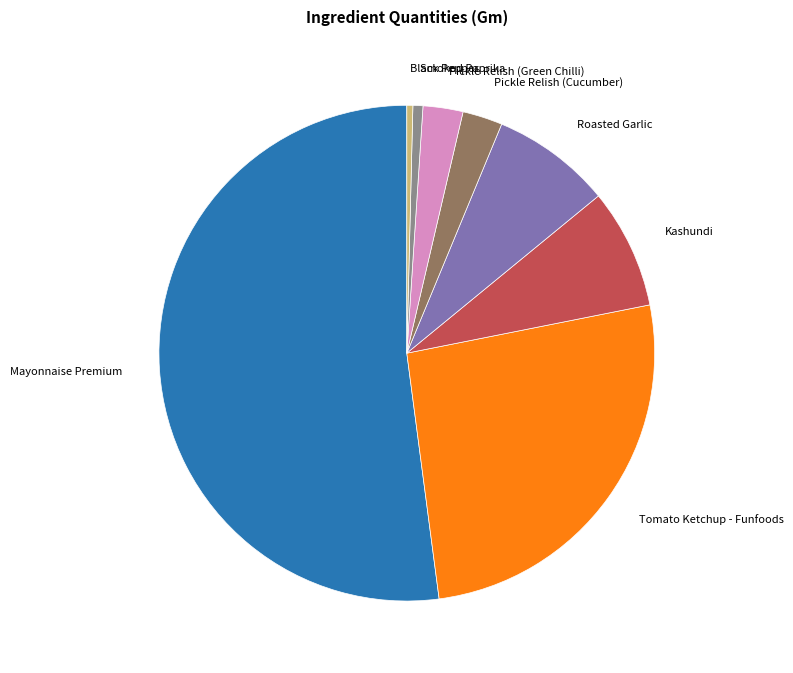

Is there a majority slice in this chart?

Yes